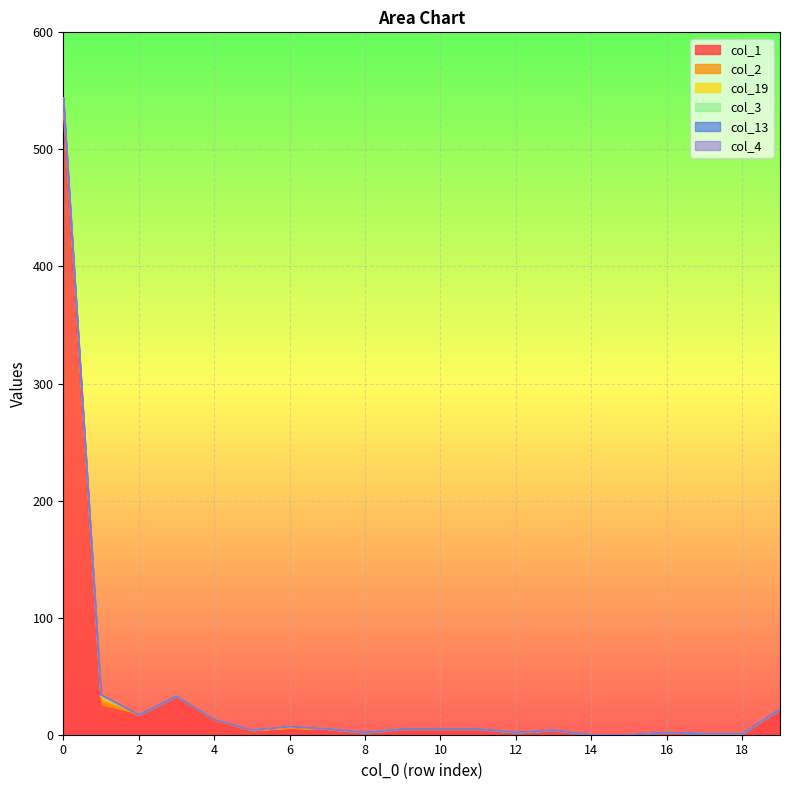

True or false: col_2 has a value of 1 at 4.

False